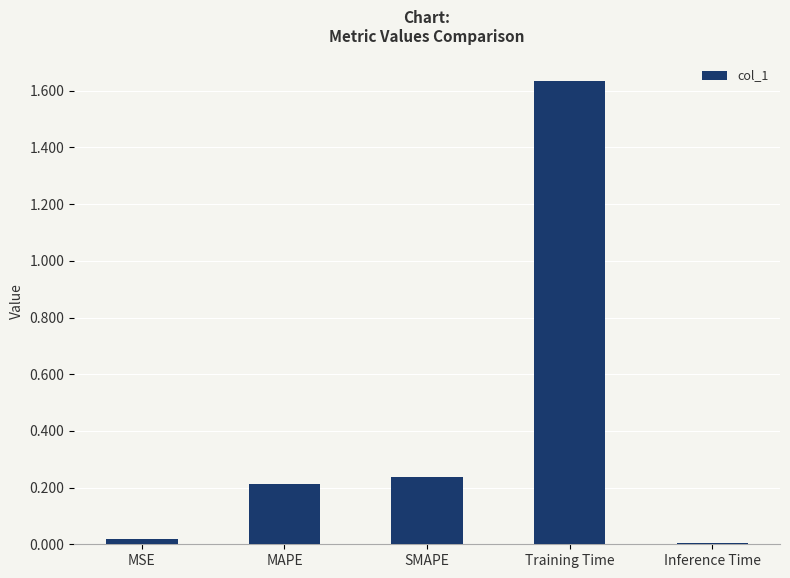

Are the bars horizontal?

No